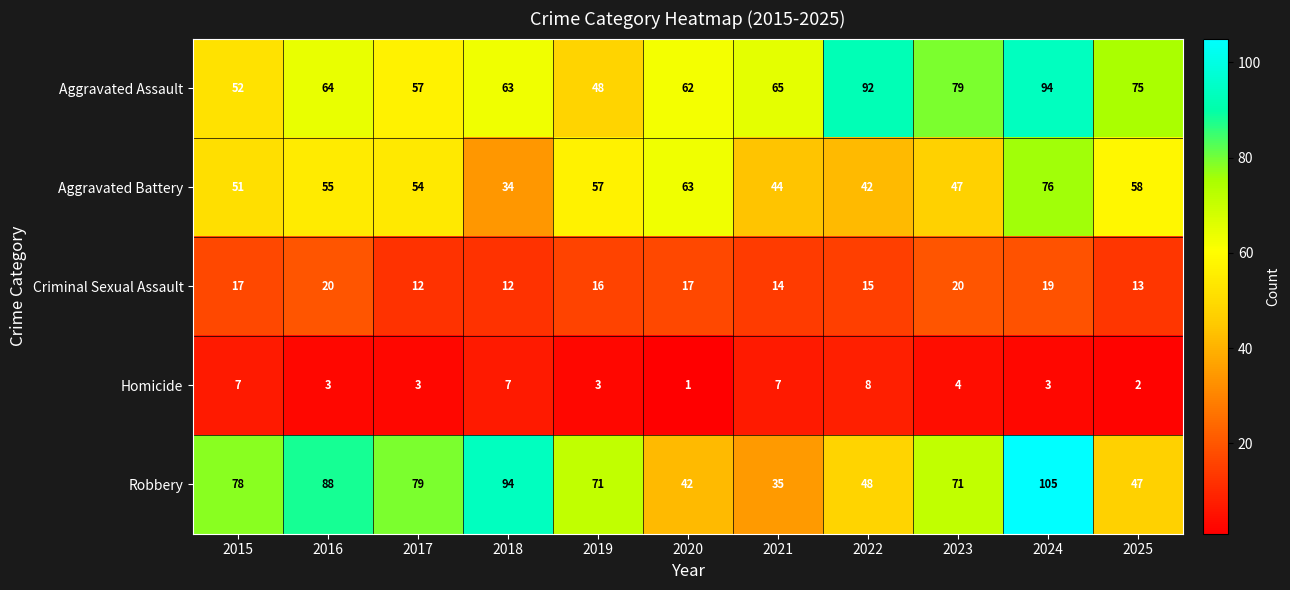

What is the smallest value displayed?

1